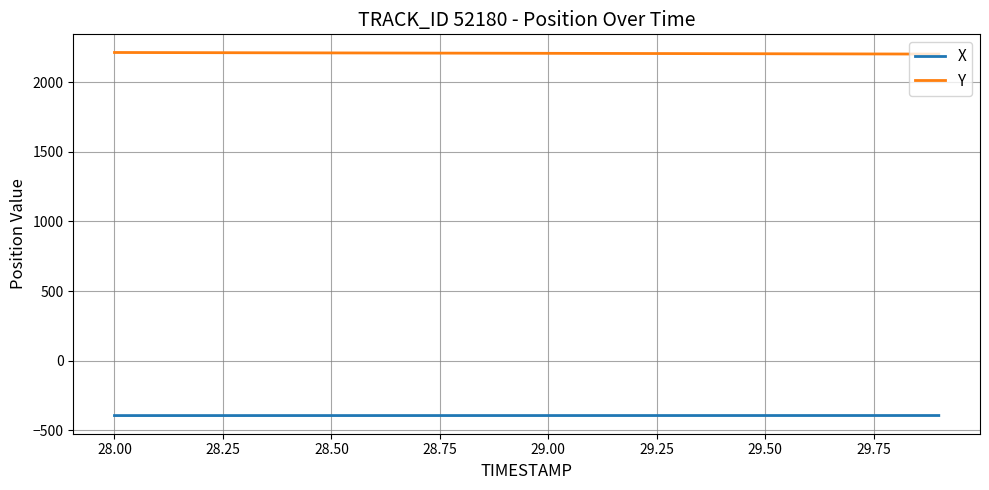

True or false: X and Y cross at least once.

False